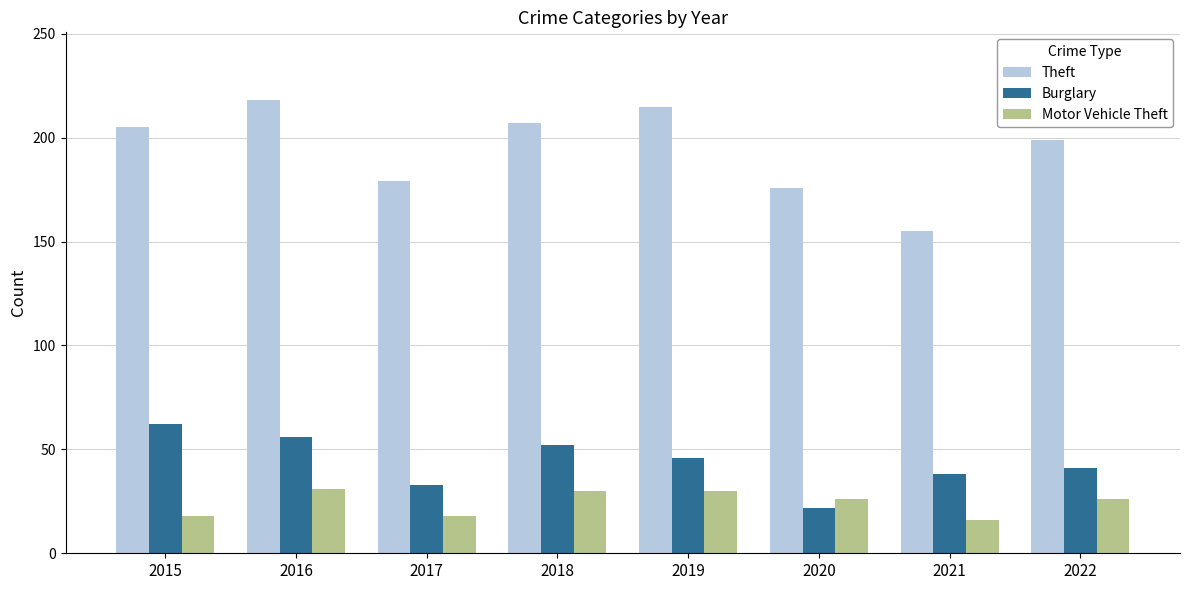

What is the greatest value displayed?

218